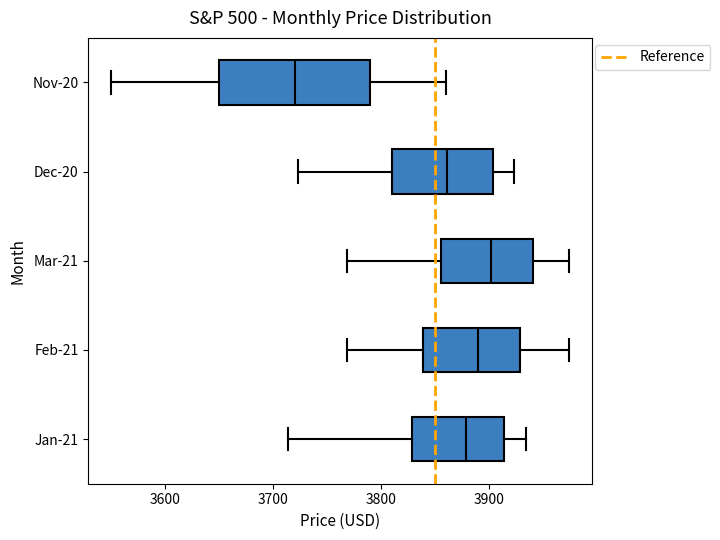

Comparing the boxes themselves (not the whiskers), which one is the widest?

Nov-20